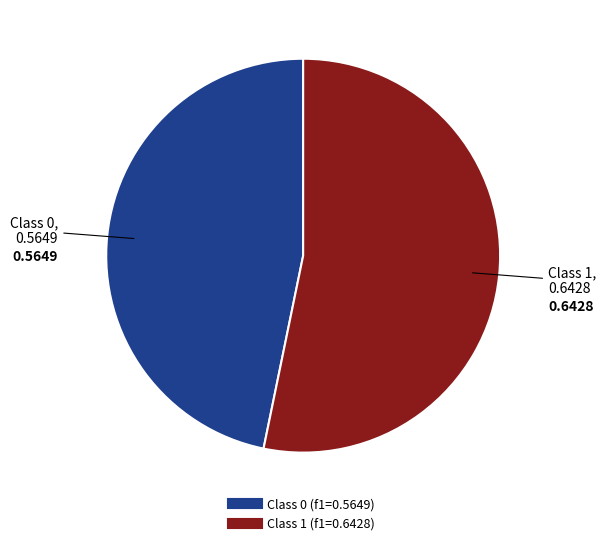

Is there any slice that represents more than half of the pie?

Yes